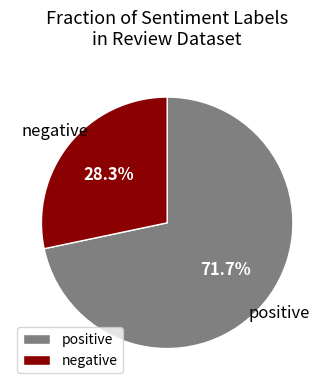

To the nearest percent, what is the difference between the largest and smallest slice percentages?

43%